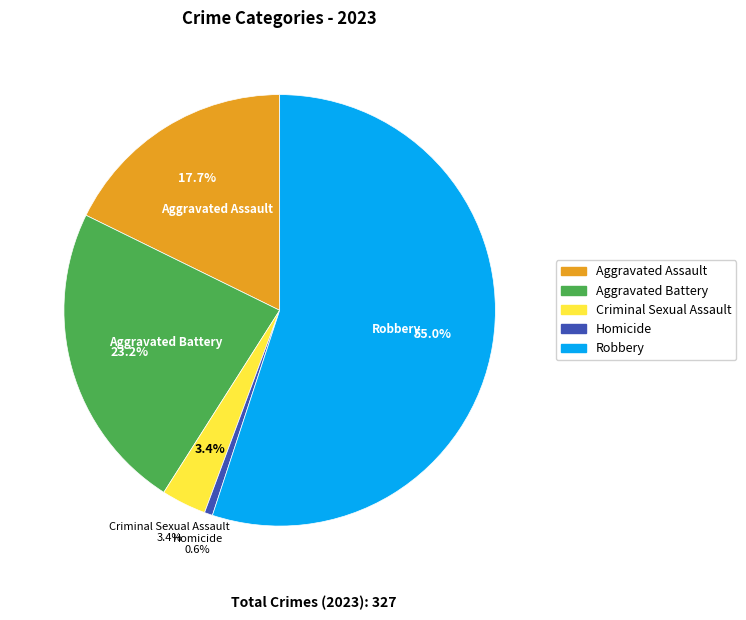

To the nearest percent, what percentage of the pie is Aggravated Assault?

18%